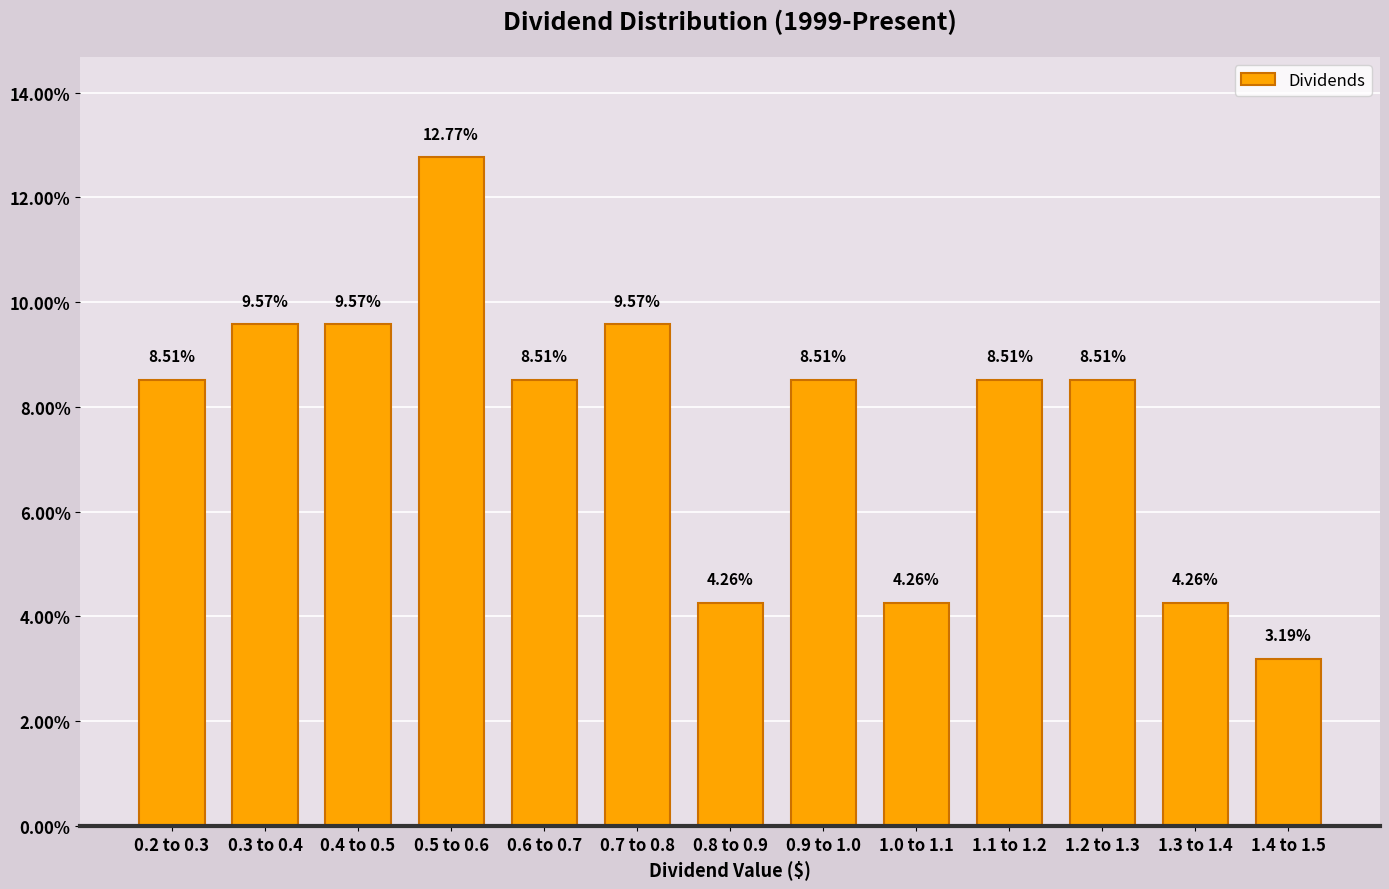

What is the ratio of the value at 0.3 to 0.4 to the value at 0.8 to 0.9?

2.2